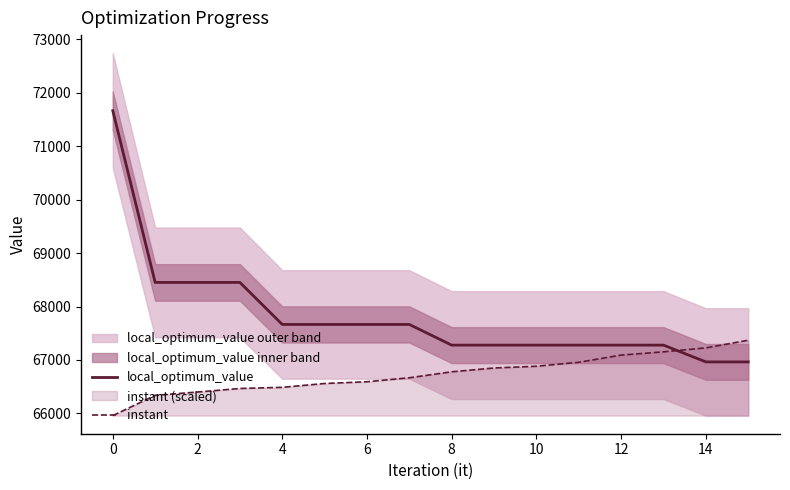

Does the chart display data point markers on the line(s)?

No